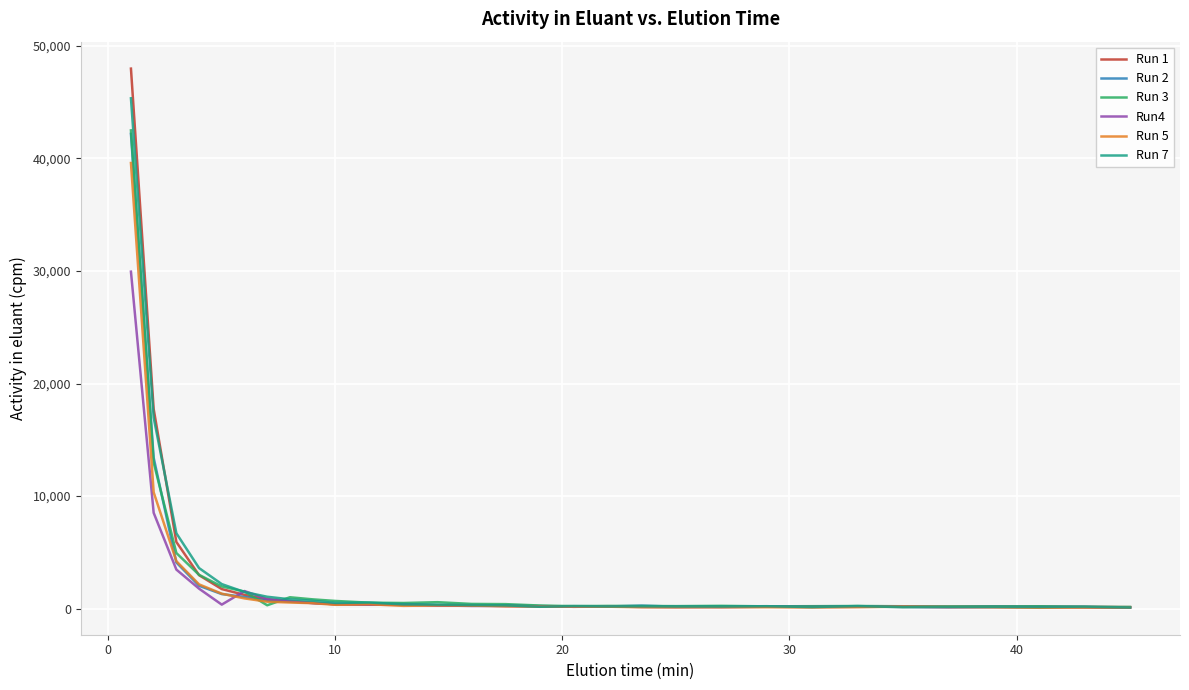

Which series has the widest spread of values?

Run 1